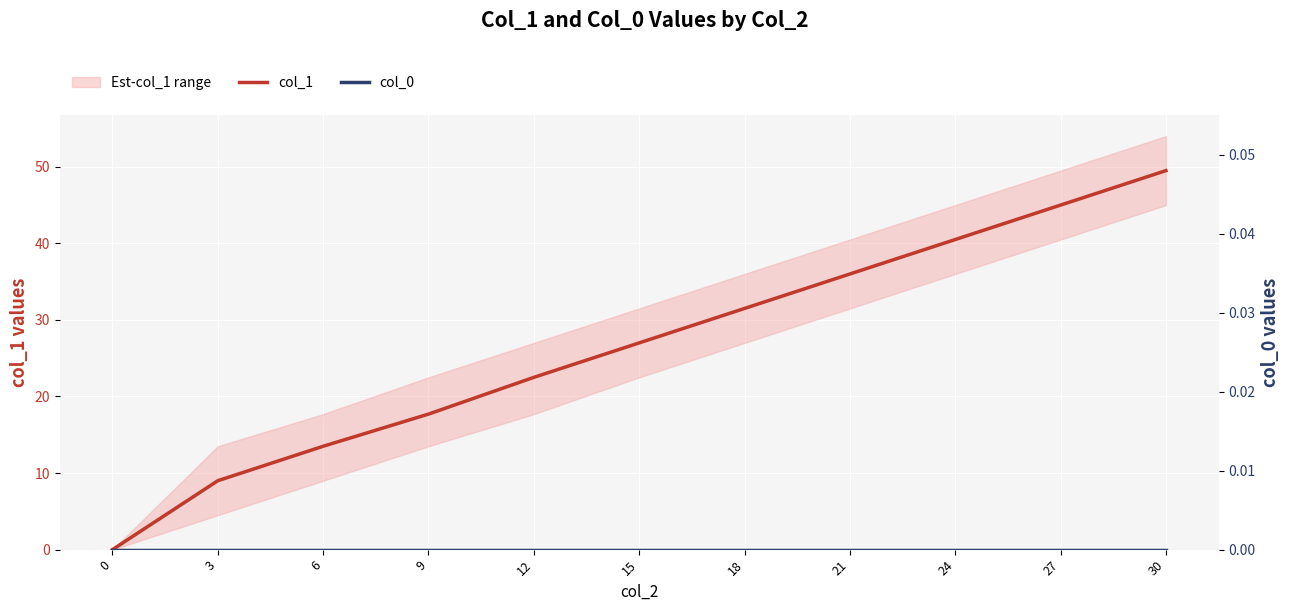

What is the greatest value displayed?

49.5